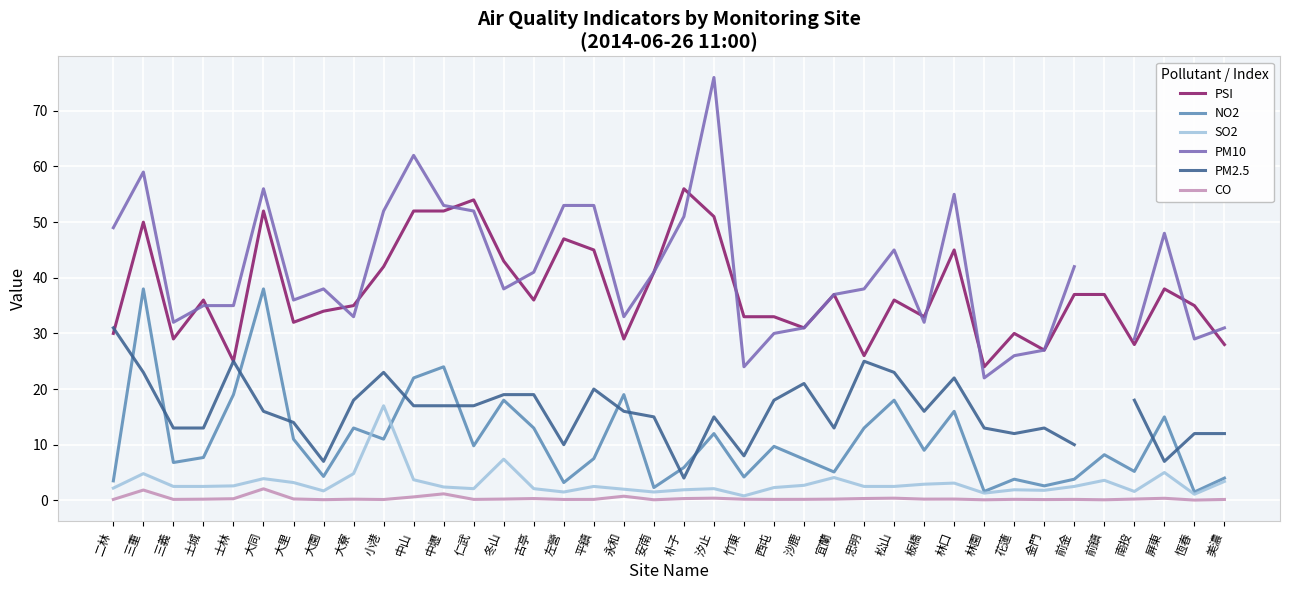

At 沙鹿, list the series in order from largest to smallest.

PSI, PM10, PM2.5, NO2, SO2, CO